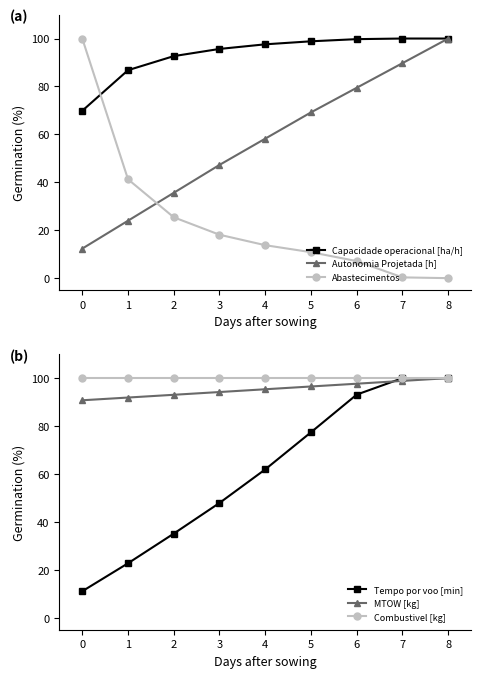

At how many categories does at least one series exceed 86?

9